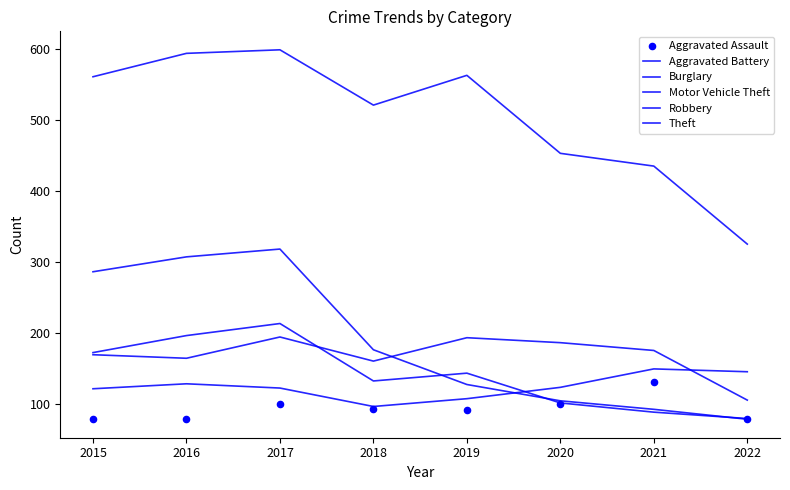

Which series has the largest total across all categories?

Theft